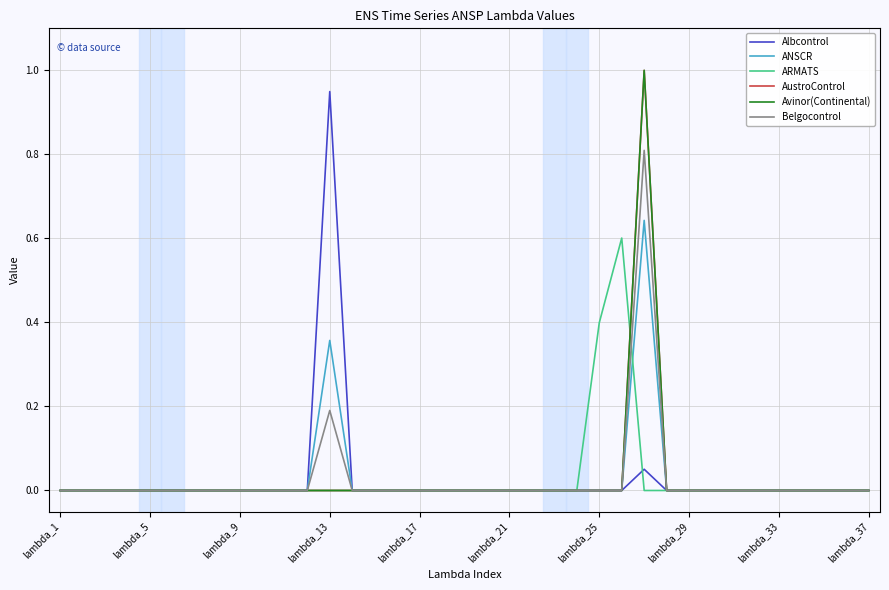

Is this an area chart (filled region under the line)?

No